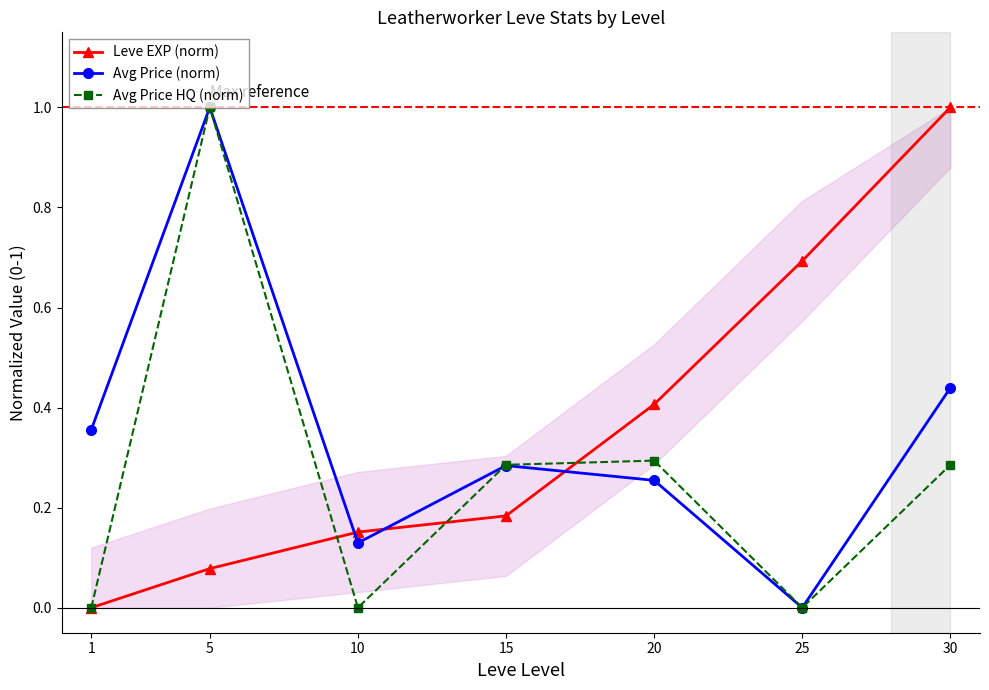

Which series has the widest spread of values?

Leve EXP (norm)